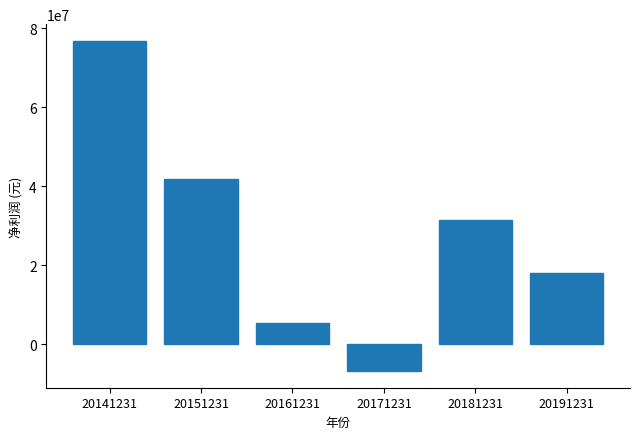

Reading left to right, transcribe all the data shown in this chart.

76804702.2	41790591.8	5348702.8	-6873247.9	31412563.0	18068309.7